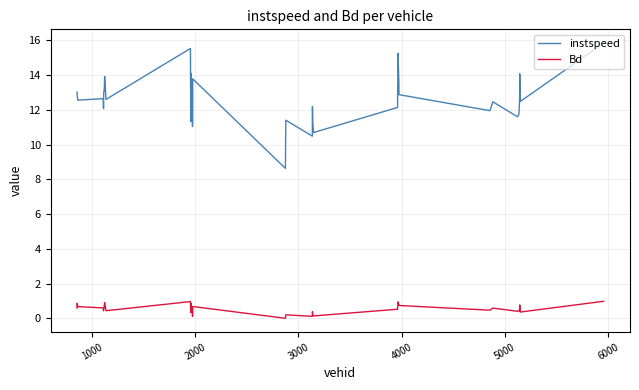

List the series in order of their overall mean, highest first.

instspeed, Bd